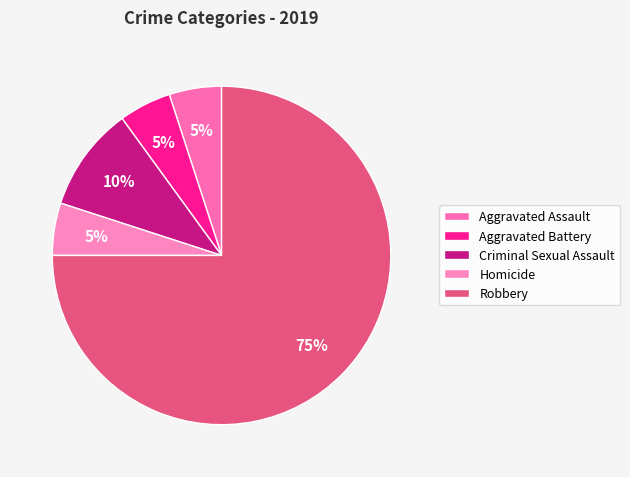

What is the smallest slice in the pie chart?

Aggravated Assault